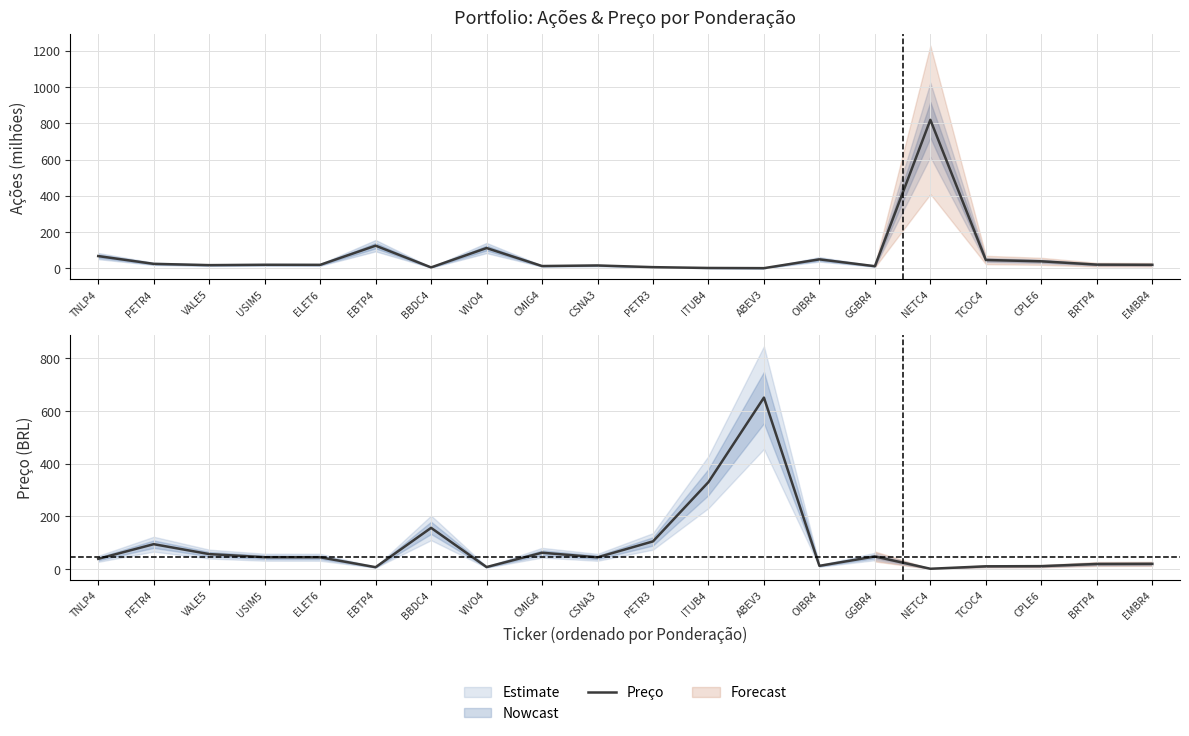

What position from the left is CPLE6?

18